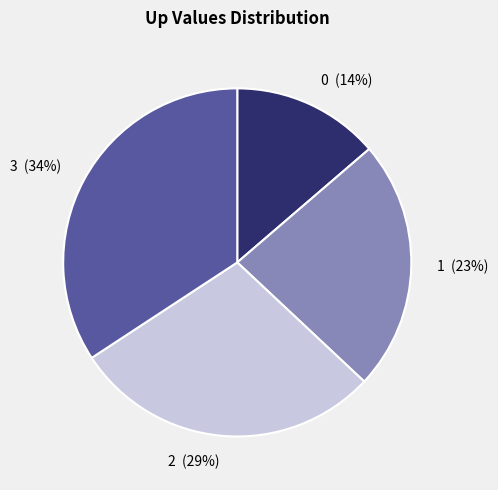

The 0 slice represents 26% of the pie. True or false?

False